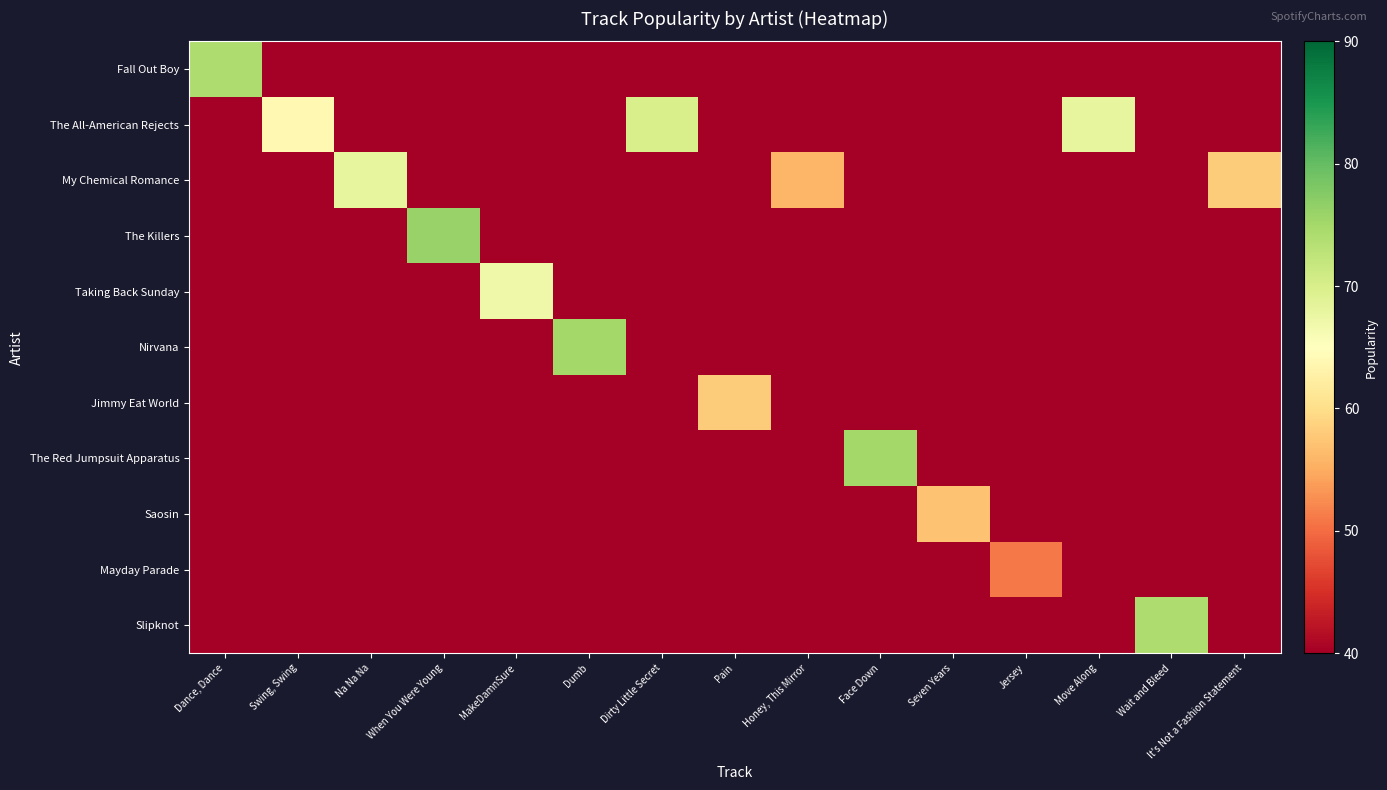

Reading right to left, extract all data points from this chart.

Fall Out Boy: It's Not a Fashion Statement=0	Wait and Bleed=0	Move Along=0	Jersey=0	Seven Years=0	Face Down=0	Honey, This Mirror=0	Pain=0	Dirty Little Secret=0	Dumb=0	MakeDamnSure=0	When You Were Young=0	Na Na Na=0	Swing, Swing=0	Dance, Dance=74
The All-American Rejects: It's Not a Fashion Statement=0	Wait and Bleed=0	Move Along=68	Jersey=0	Seven Years=0	Face Down=0	Honey, This Mirror=0	Pain=0	Dirty Little Secret=70	Dumb=0	MakeDamnSure=0	When You Were Young=0	Na Na Na=0	Swing, Swing=64	Dance, Dance=0
My Chemical Romance: It's Not a Fashion Statement=58	Wait and Bleed=0	Move Along=0	Jersey=0	Seven Years=0	Face Down=0	Honey, This Mirror=56	Pain=0	Dirty Little Secret=0	Dumb=0	MakeDamnSure=0	When You Were Young=0	Na Na Na=68	Swing, Swing=0	Dance, Dance=0
The Killers: It's Not a Fashion Statement=0	Wait and Bleed=0	Move Along=0	Jersey=0	Seven Years=0	Face Down=0	Honey, This Mirror=0	Pain=0	Dirty Little Secret=0	Dumb=0	MakeDamnSure=0	When You Were Young=76	Na Na Na=0	Swing, Swing=0	Dance, Dance=0
Taking Back Sunday: It's Not a Fashion Statement=0	Wait and Bleed=0	Move Along=0	Jersey=0	Seven Years=0	Face Down=0	Honey, This Mirror=0	Pain=0	Dirty Little Secret=0	Dumb=0	MakeDamnSure=67	When You Were Young=0	Na Na Na=0	Swing, Swing=0	Dance, Dance=0
Nirvana: It's Not a Fashion Statement=0	Wait and Bleed=0	Move Along=0	Jersey=0	Seven Years=0	Face Down=0	Honey, This Mirror=0	Pain=0	Dirty Little Secret=0	Dumb=75	MakeDamnSure=0	When You Were Young=0	Na Na Na=0	Swing, Swing=0	Dance, Dance=0
Jimmy Eat World: It's Not a Fashion Statement=0	Wait and Bleed=0	Move Along=0	Jersey=0	Seven Years=0	Face Down=0	Honey, This Mirror=0	Pain=58	Dirty Little Secret=0	Dumb=0	MakeDamnSure=0	When You Were Young=0	Na Na Na=0	Swing, Swing=0	Dance, Dance=0
The Red Jumpsuit Apparatus: It's Not a Fashion Statement=0	Wait and Bleed=0	Move Along=0	Jersey=0	Seven Years=0	Face Down=75	Honey, This Mirror=0	Pain=0	Dirty Little Secret=0	Dumb=0	MakeDamnSure=0	When You Were Young=0	Na Na Na=0	Swing, Swing=0	Dance, Dance=0
Saosin: It's Not a Fashion Statement=0	Wait and Bleed=0	Move Along=0	Jersey=0	Seven Years=57	Face Down=0	Honey, This Mirror=0	Pain=0	Dirty Little Secret=0	Dumb=0	MakeDamnSure=0	When You Were Young=0	Na Na Na=0	Swing, Swing=0	Dance, Dance=0
Mayday Parade: It's Not a Fashion Statement=0	Wait and Bleed=0	Move Along=0	Jersey=51	Seven Years=0	Face Down=0	Honey, This Mirror=0	Pain=0	Dirty Little Secret=0	Dumb=0	MakeDamnSure=0	When You Were Young=0	Na Na Na=0	Swing, Swing=0	Dance, Dance=0
Slipknot: It's Not a Fashion Statement=0	Wait and Bleed=74	Move Along=0	Jersey=0	Seven Years=0	Face Down=0	Honey, This Mirror=0	Pain=0	Dirty Little Secret=0	Dumb=0	MakeDamnSure=0	When You Were Young=0	Na Na Na=0	Swing, Swing=0	Dance, Dance=0